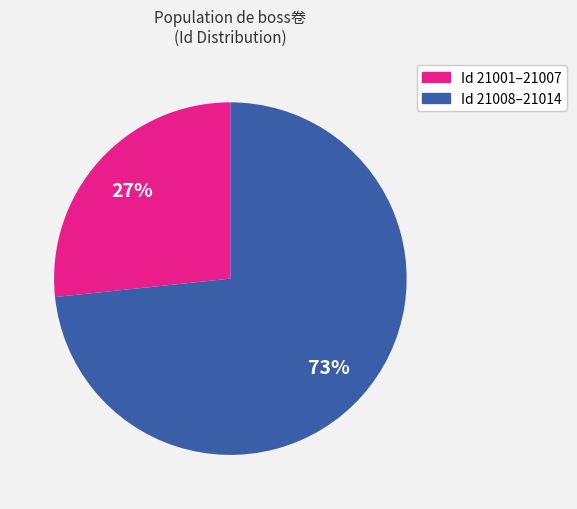

Is there any slice that represents more than half of the pie?

Yes